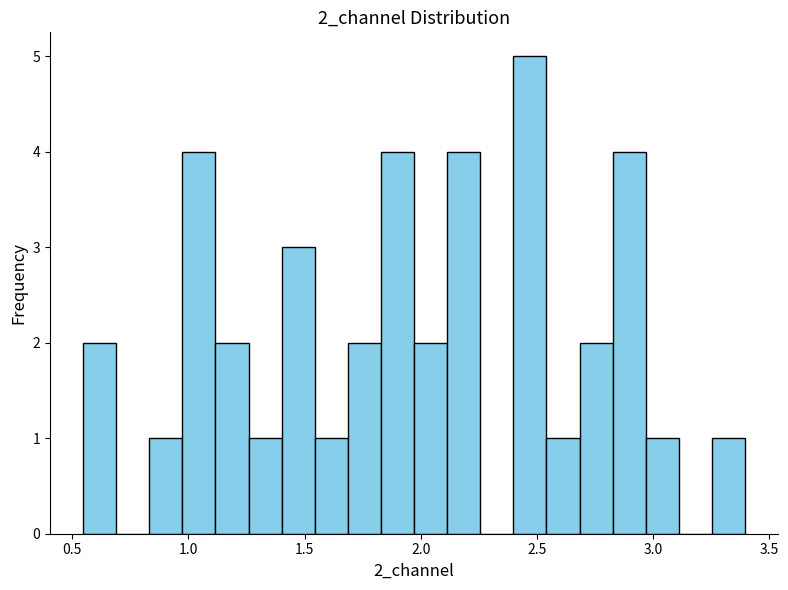

Around what value on the x-axis is the tallest bar? Give the approximate position of its centre, as read against the axis.

2.45